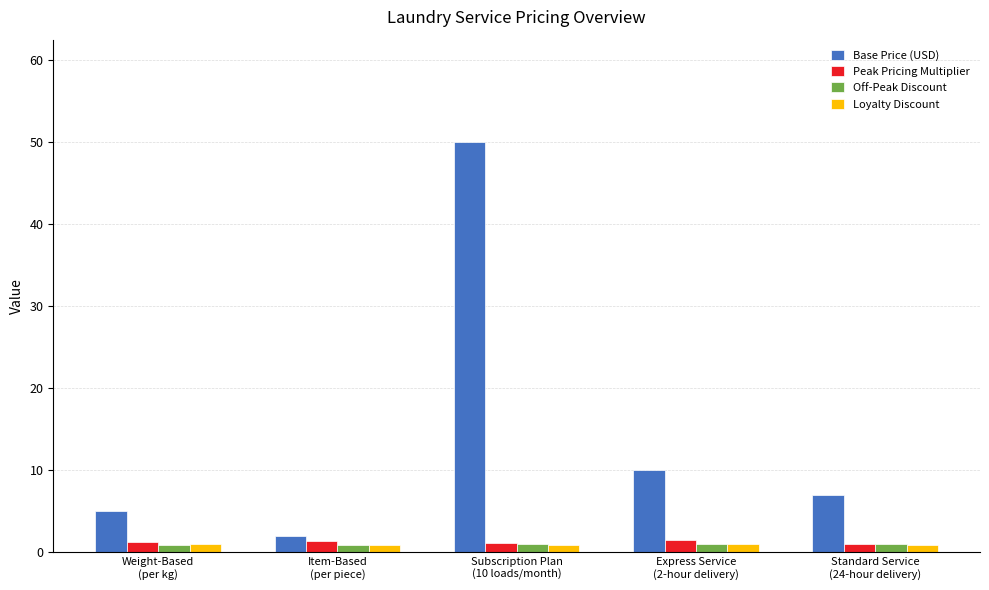

What is the sum of the Base Price (USD) values at Weight-Based
(per kg) and Subscription Plan
(10 loads/month)?

55.0